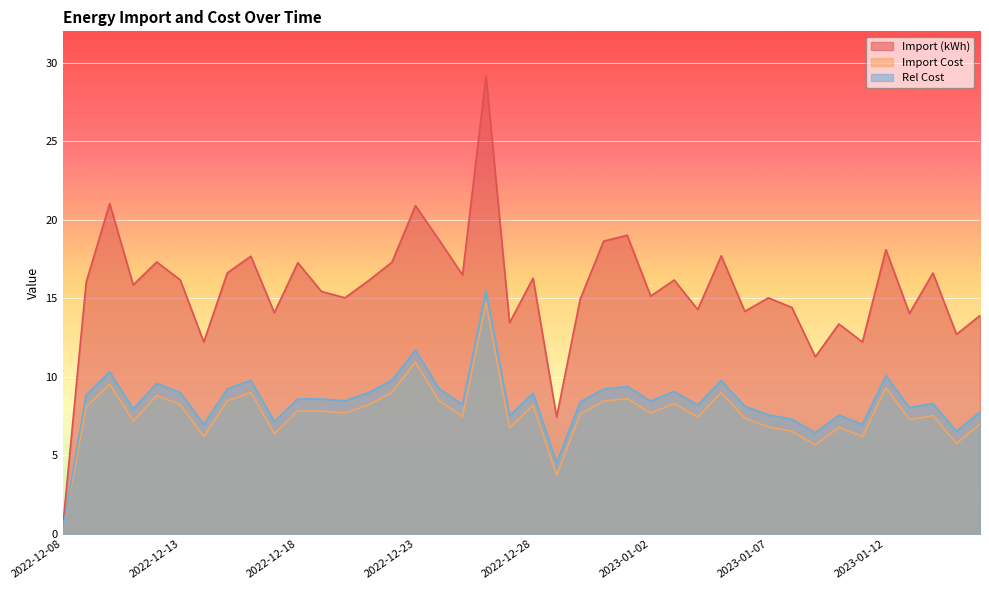

What is the sum of all Import (kWh) values?

622.9